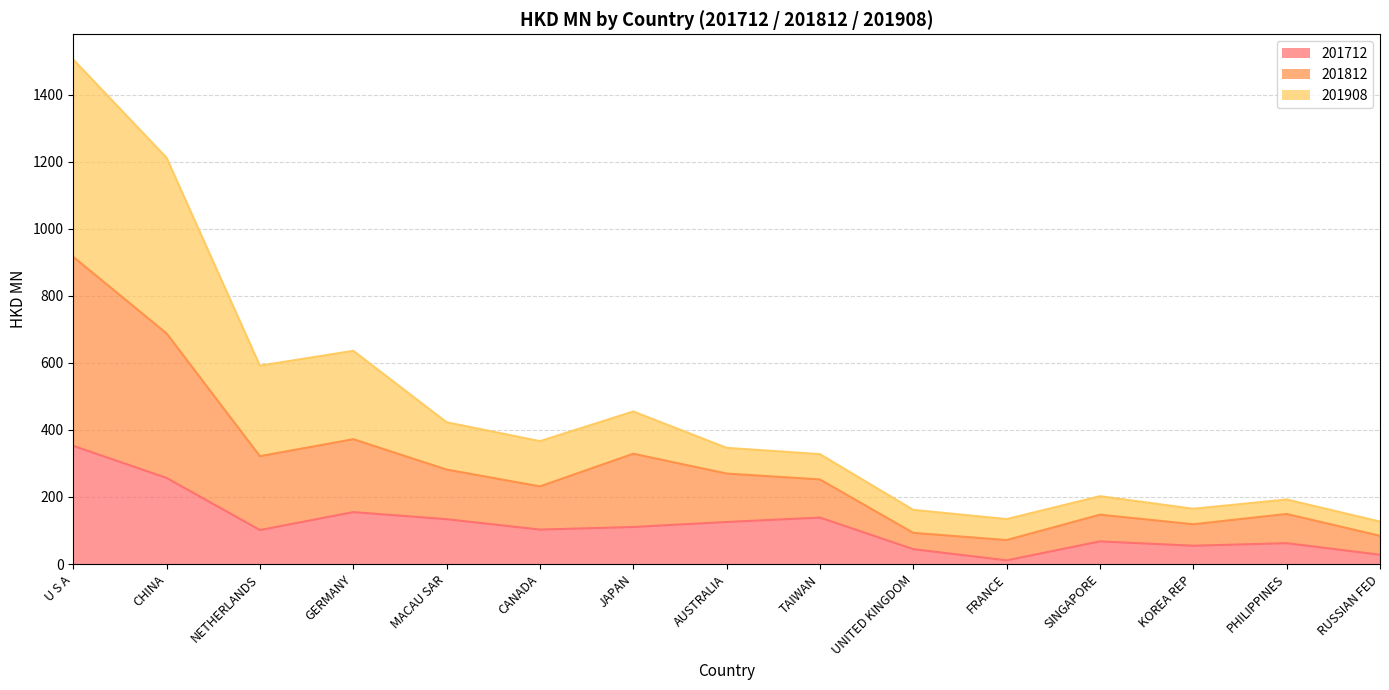

At which label does 201712 first exceed 102?

U S A